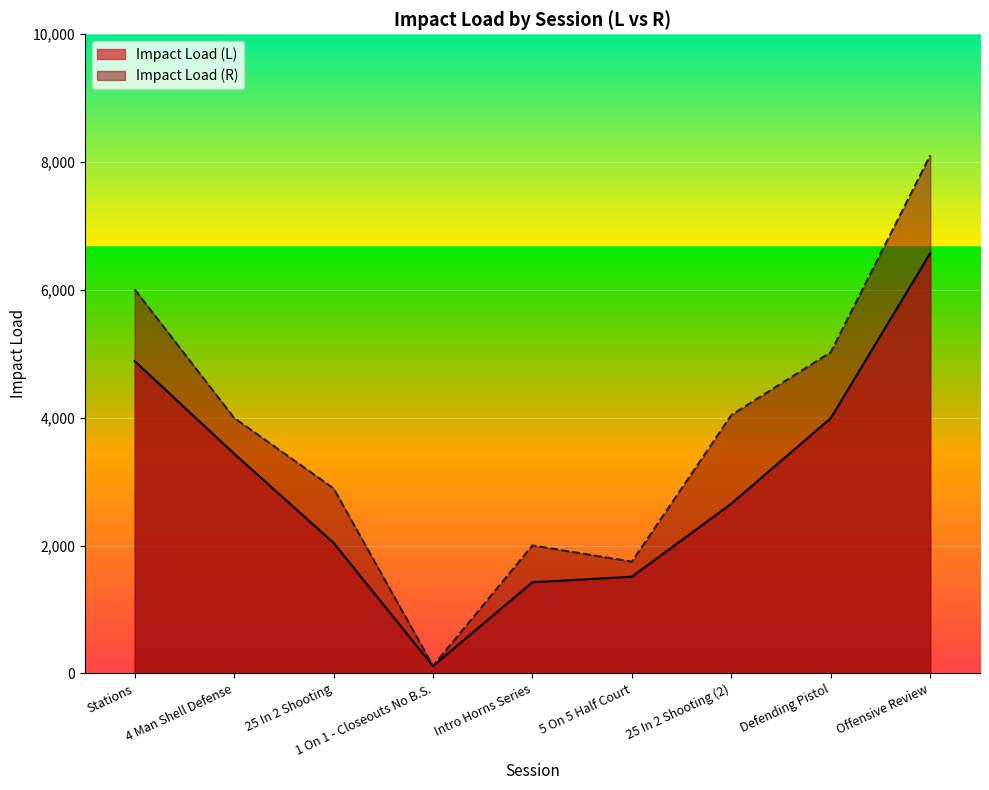

True or false: Impact Load (L) and Impact Load (R) cross at least once.

False